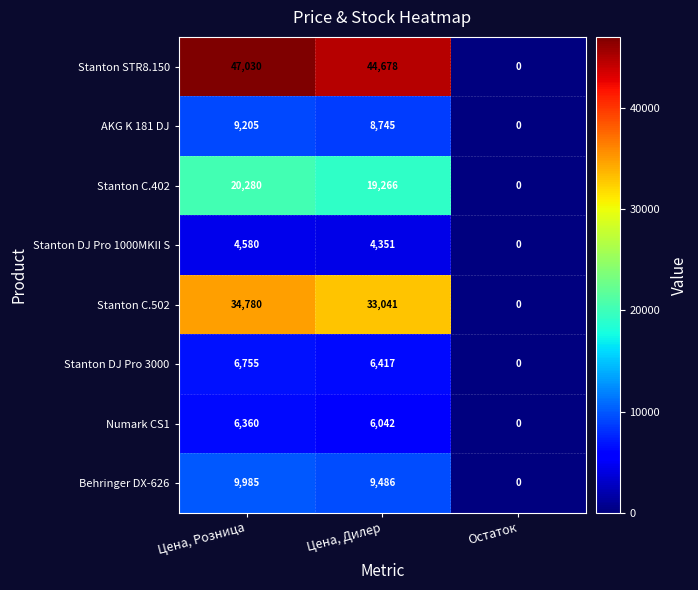

How many positive values does the Stanton DJ Pro 3000 series have?

2